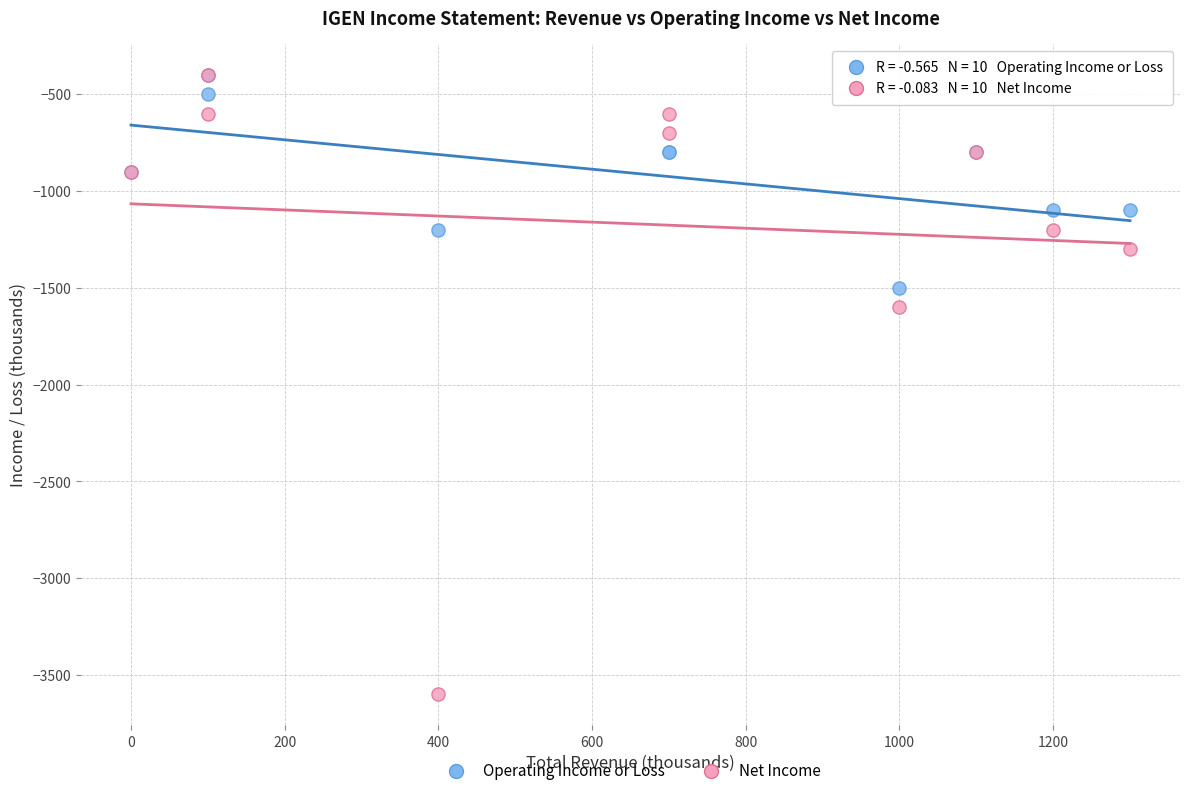

Across all series, what Y value is closest to -2000?

-1600